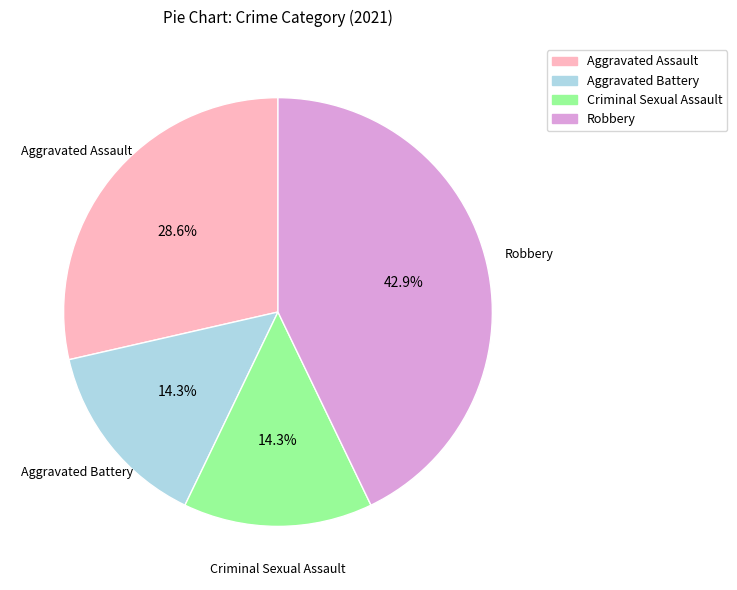

Which has a higher value, Criminal Sexual Assault or Aggravated Assault?

Aggravated Assault